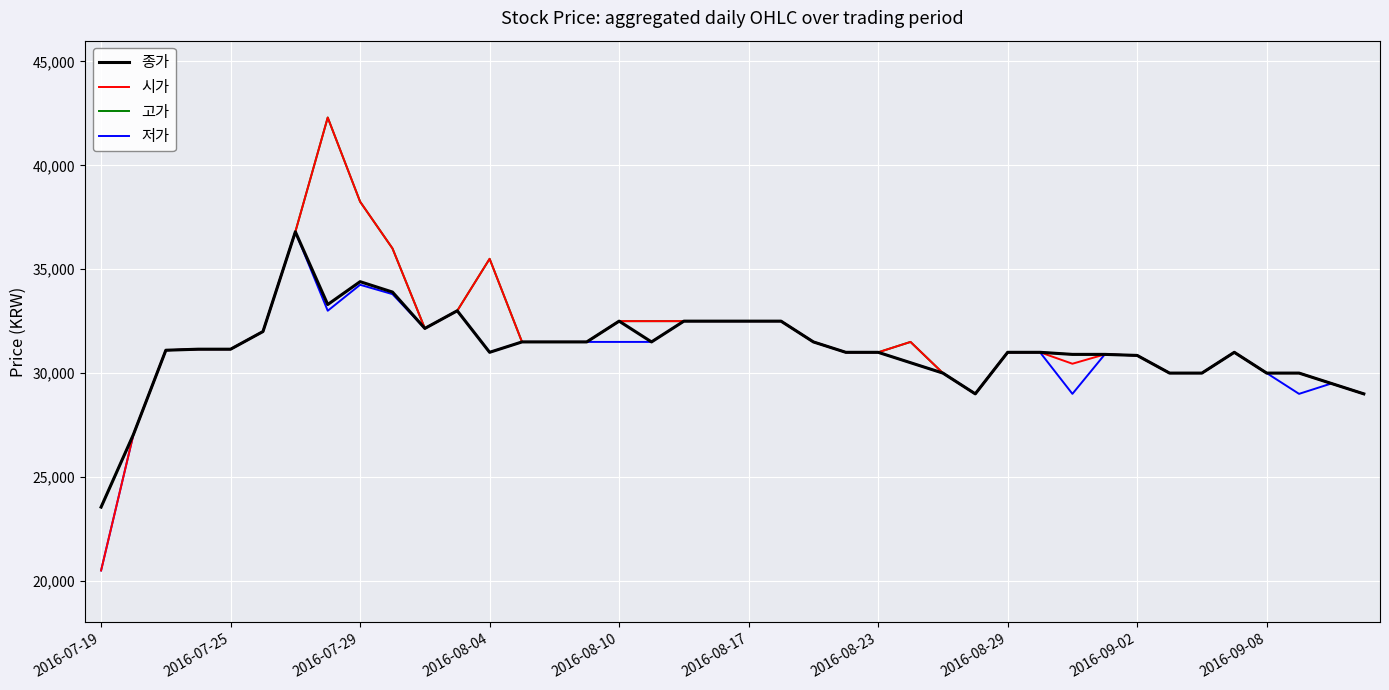

Which series has the widest spread of values?

시가